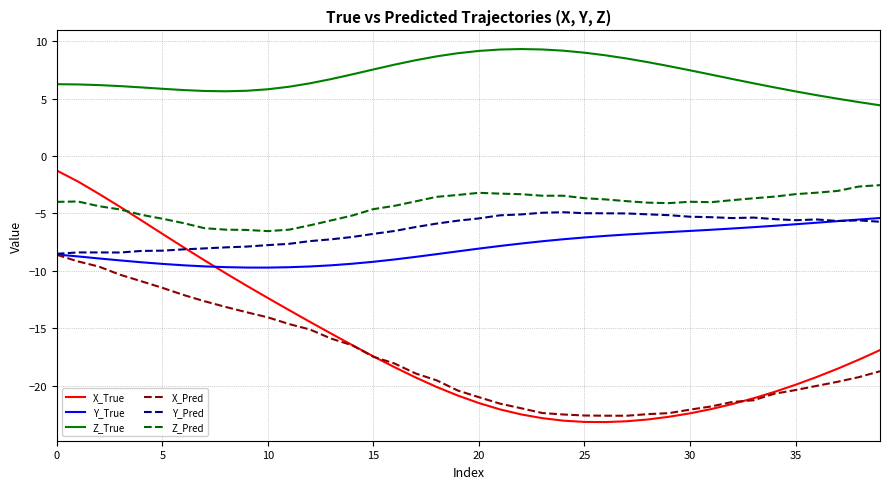

True or false: Y_Pred and Z_Pred intersect in this chart.

False